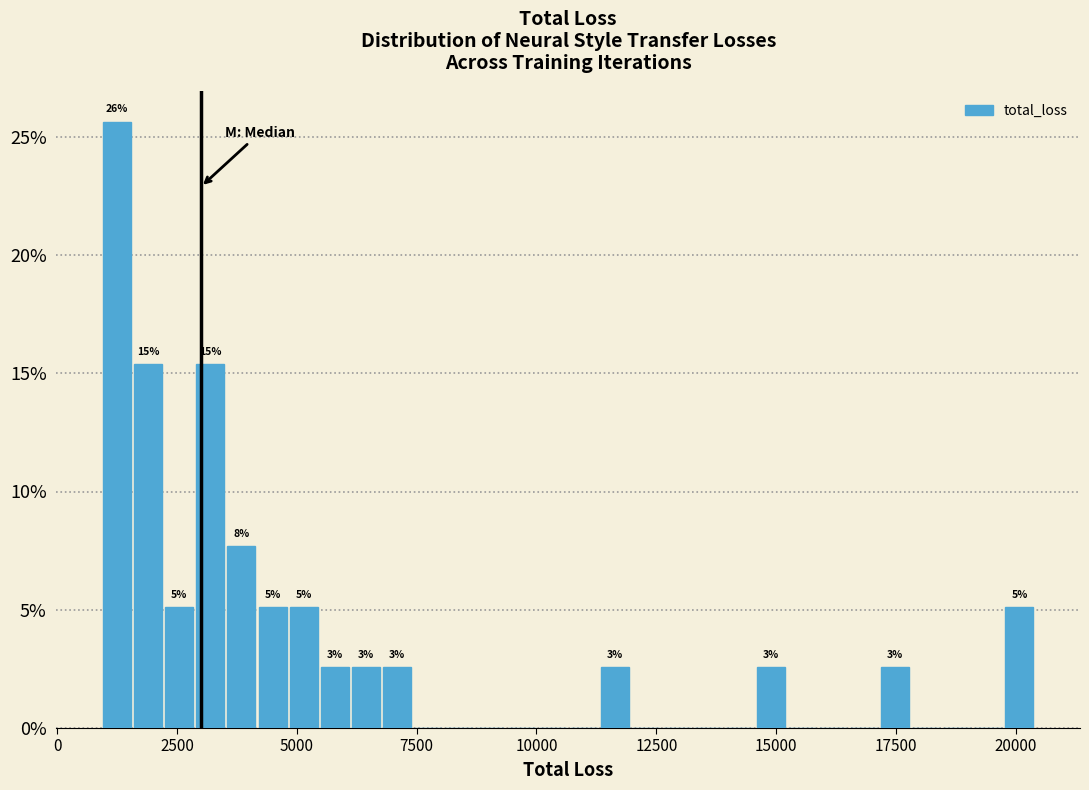

Around what value on the x-axis is the tallest bar? Give the approximate position of its centre, as read against the axis.

1000